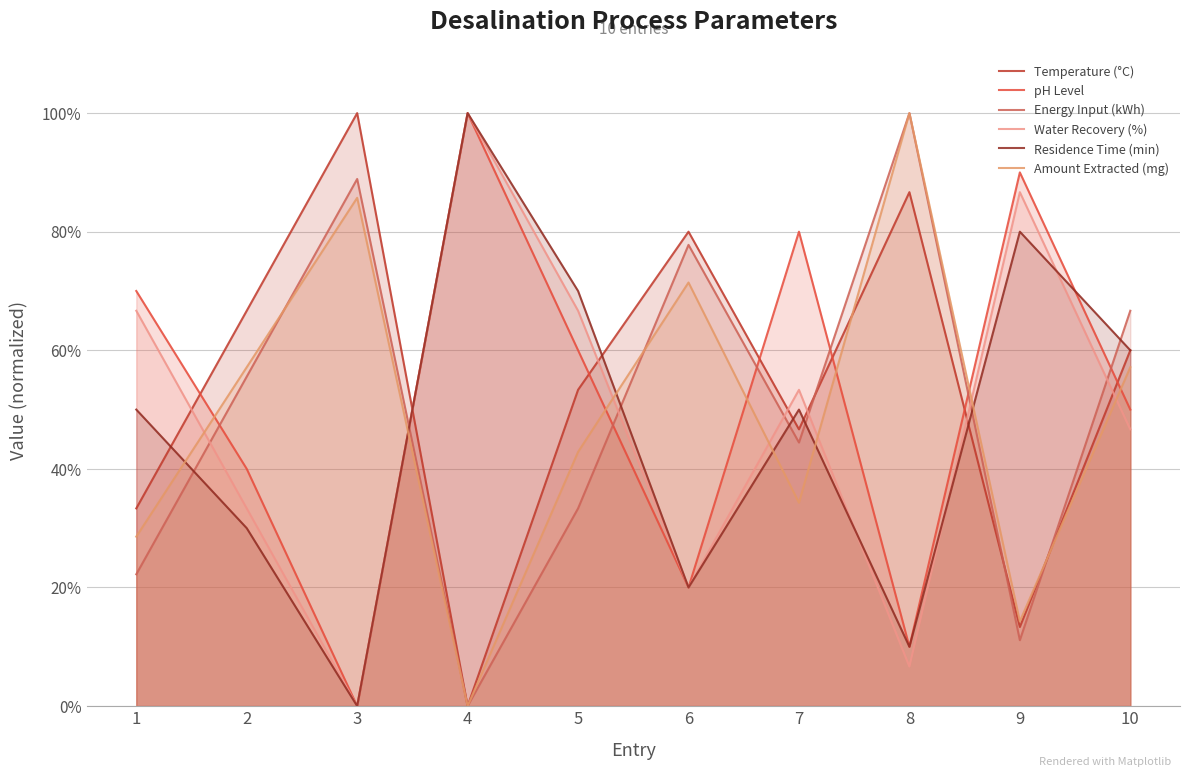

What are all the series names shown in the legend?

Temperature (°C), pH Level, Energy Input (kWh), Water Recovery (%), Residence Time (min), Amount Extracted (mg)